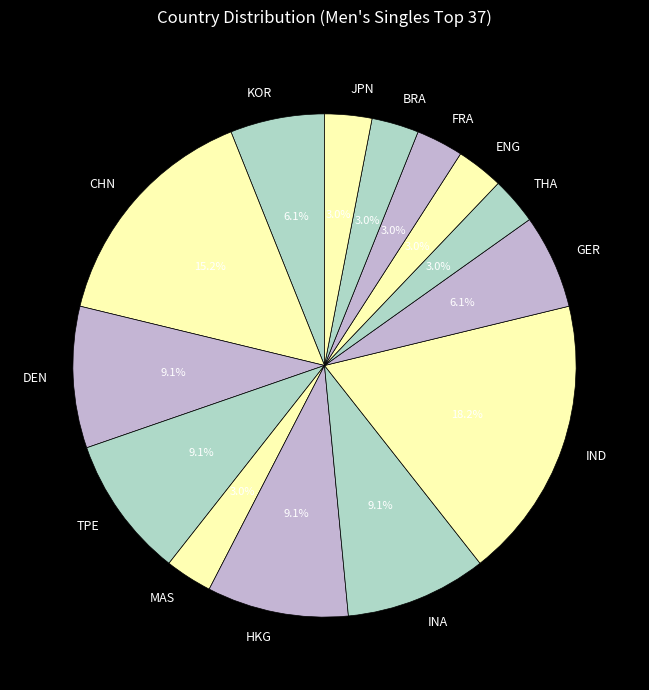

What is the largest slice in the pie chart?

IND